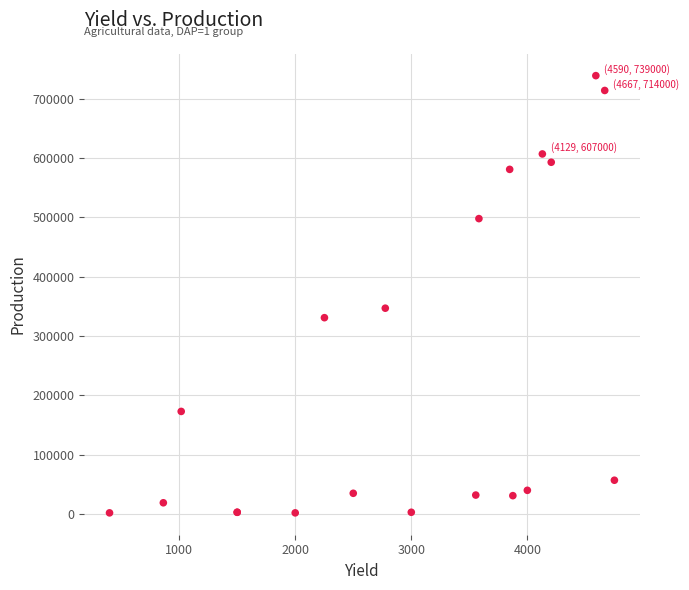

What Y value in the scatter plot is closest to 370500?

347000